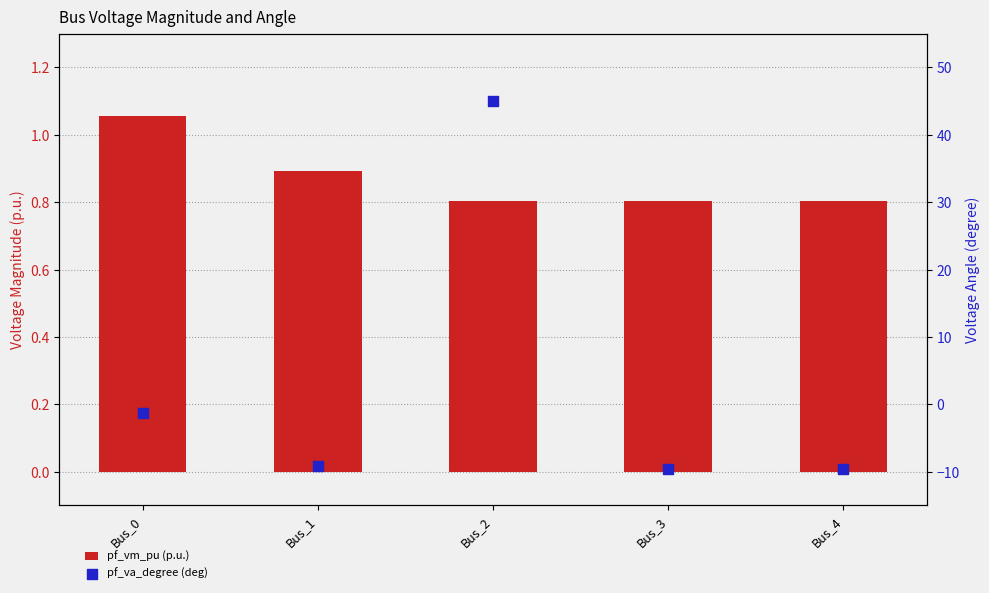

Which series has the largest Y range (max minus min)?

pf_va_degree (deg)